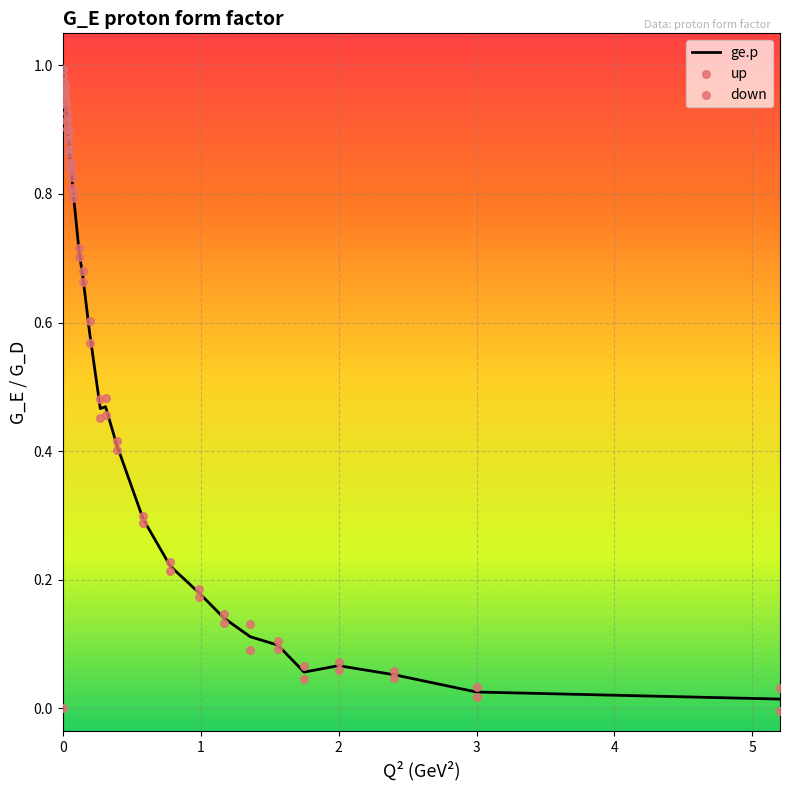

Which series reaches the minimum Y coordinate?

down